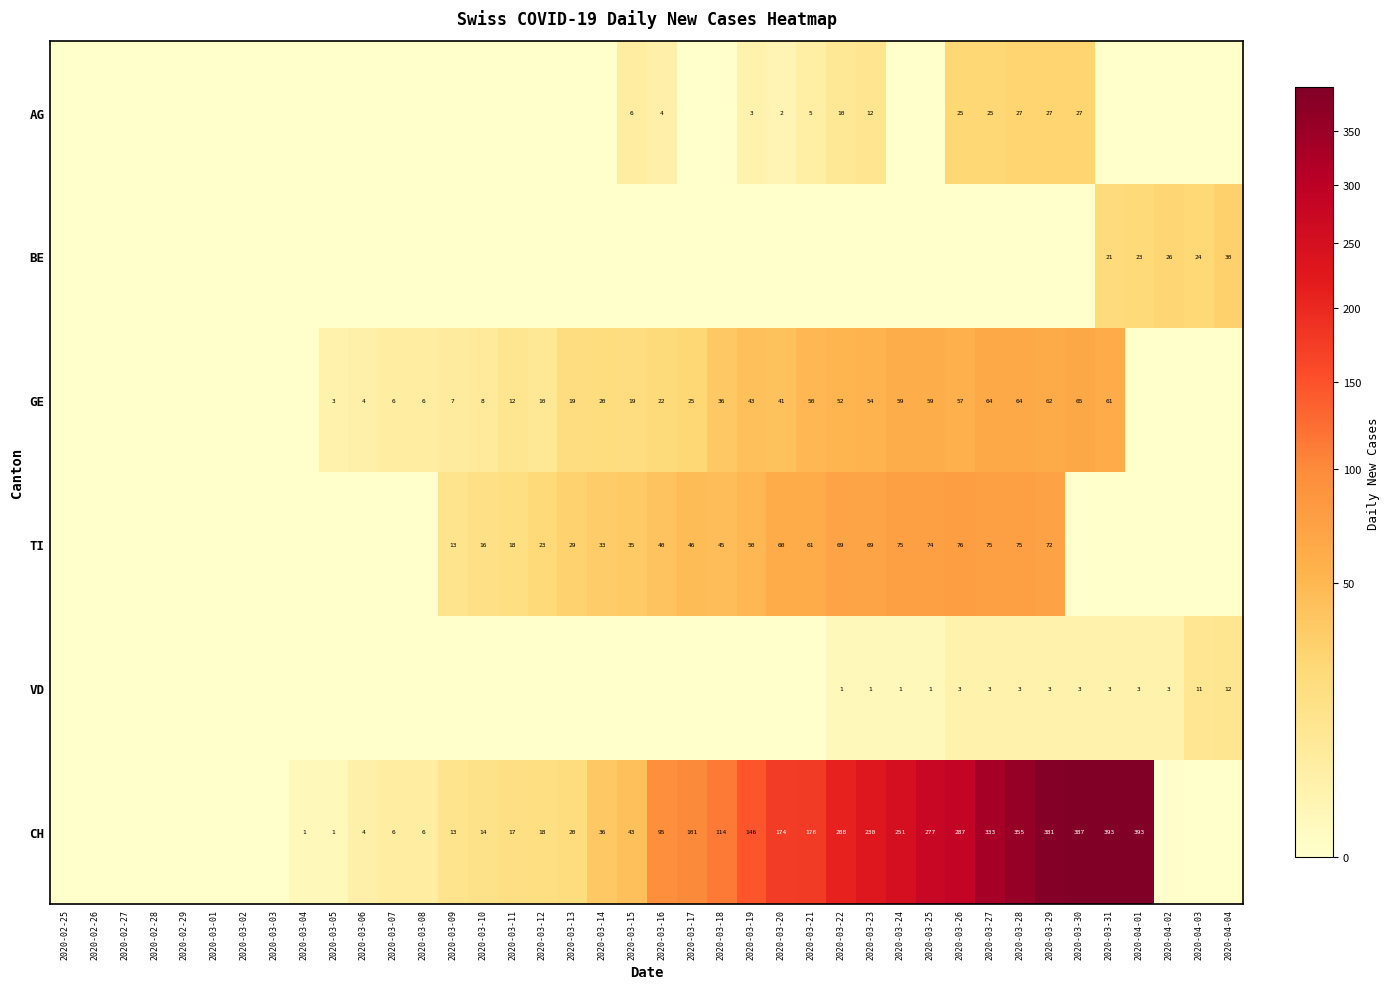

True or false: CH has a value of 18 at 2020-03-12.

True